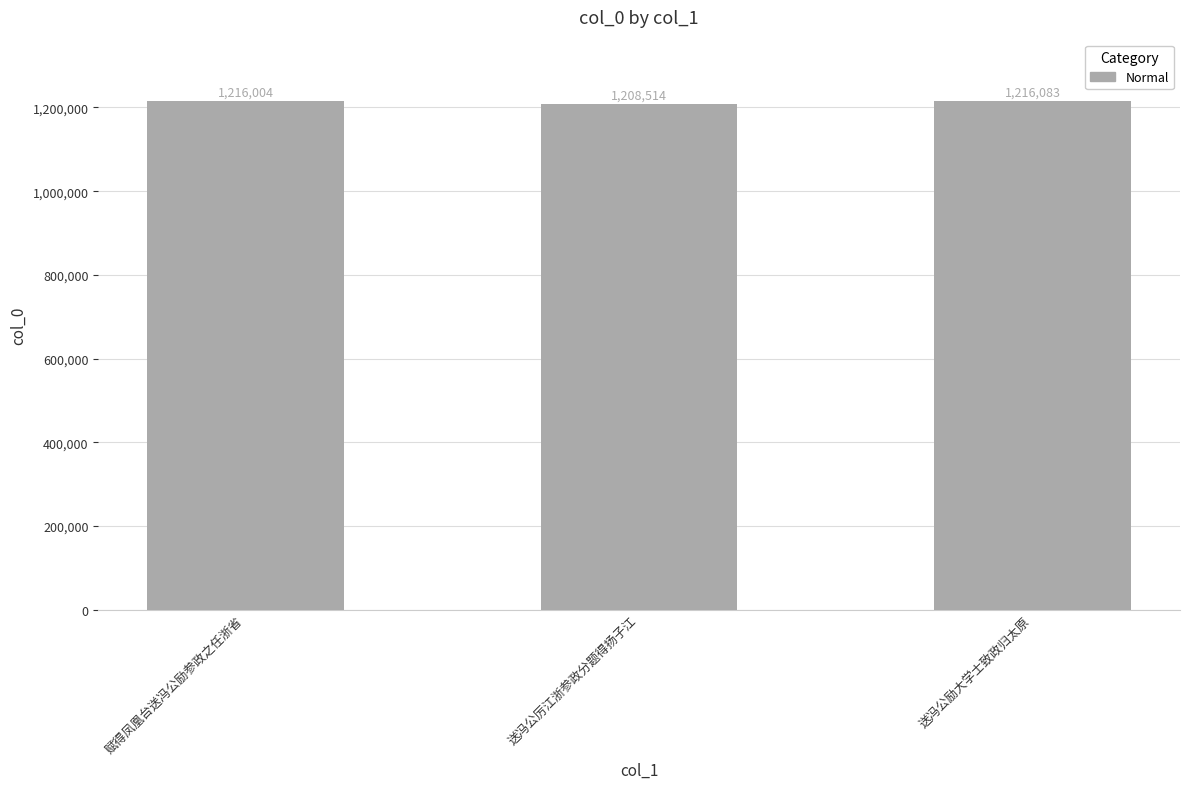

What is the approximate value at 赋得凤凰台送冯公励参政之任浙省, to the nearest 100?

1216000